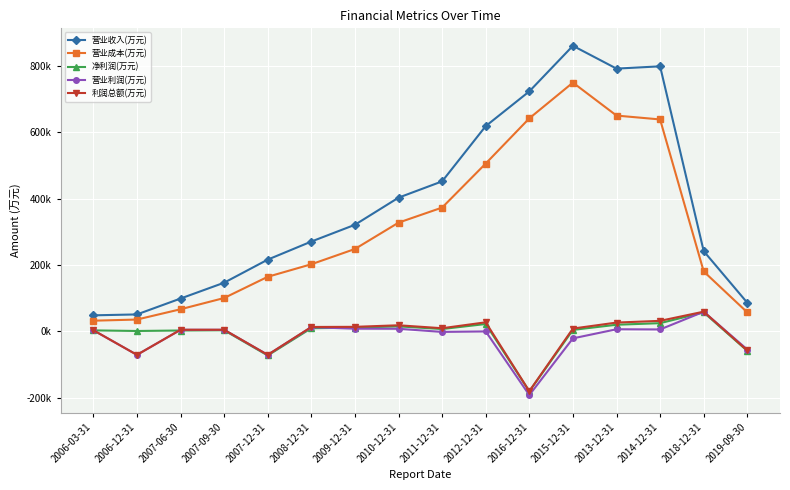

Is this an area chart (filled region under the line)?

No